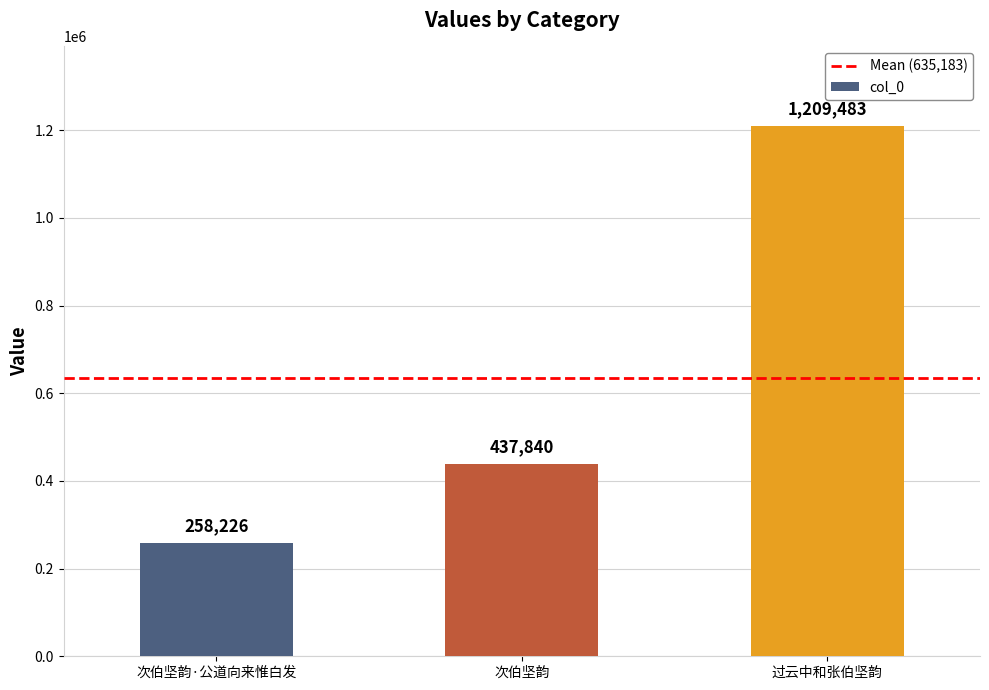

Where is the data nearest to the value 733854?

次伯坚韵